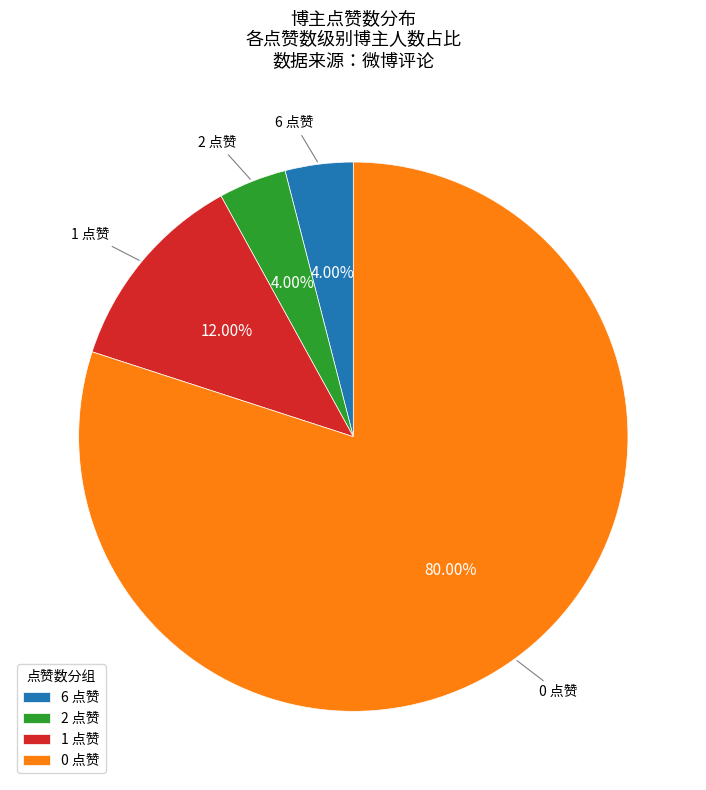

What is the ratio of the value at 0 点赞 to the value at 6 点赞?

20.0